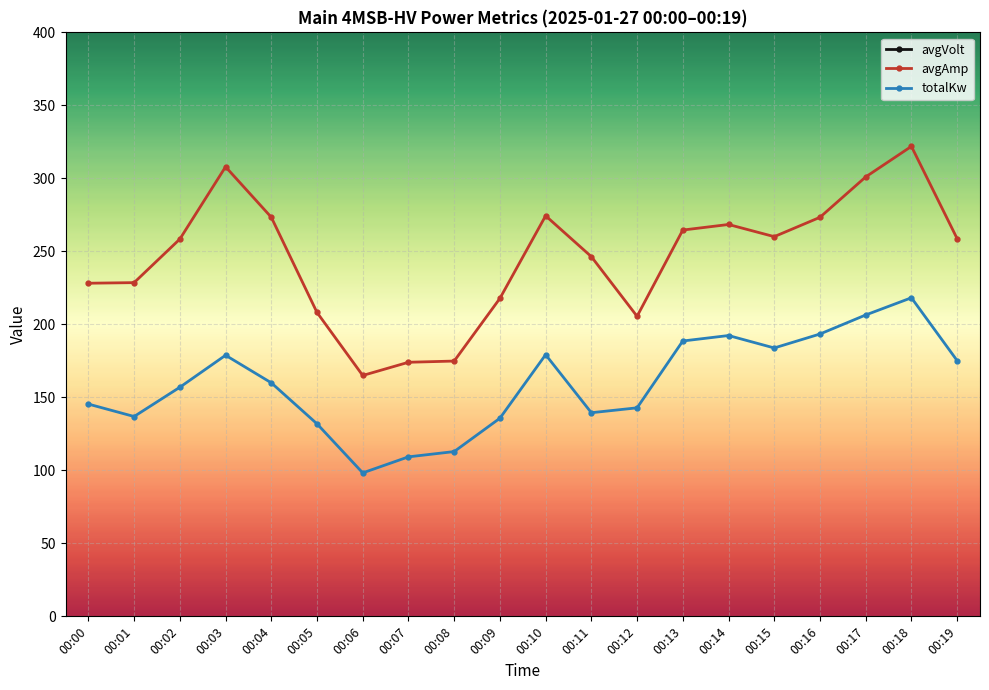

Which series has the largest range (max minus min)?

avgAmp